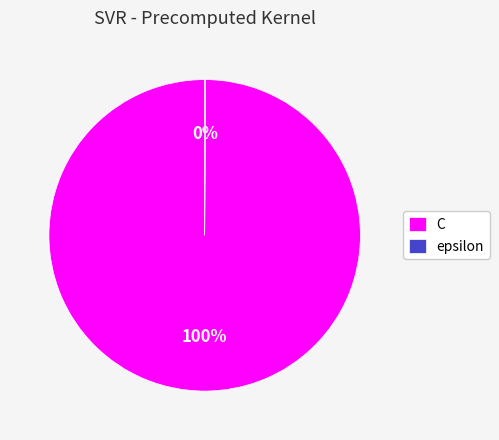

To the nearest percent, what is the difference between the largest and smallest slice percentages?

100%